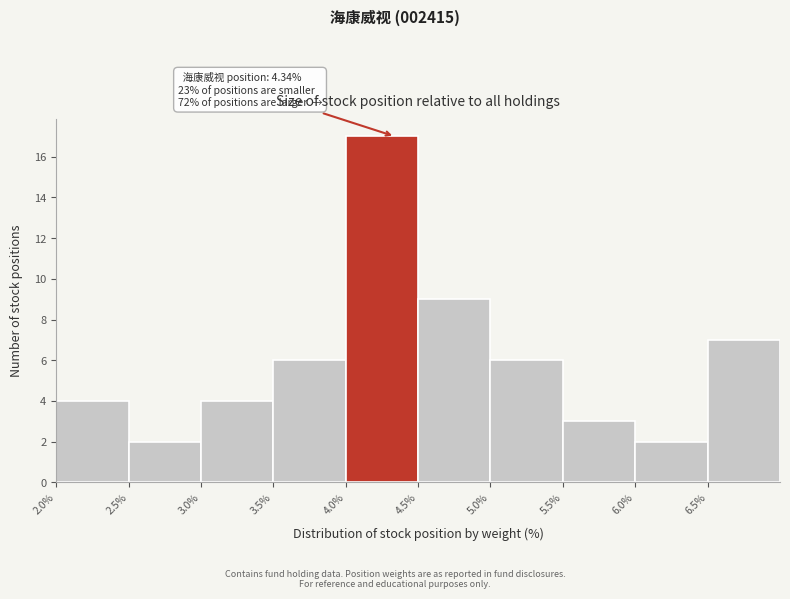

Which range on the x-axis has the tallest bar?

4.0 to 4.5